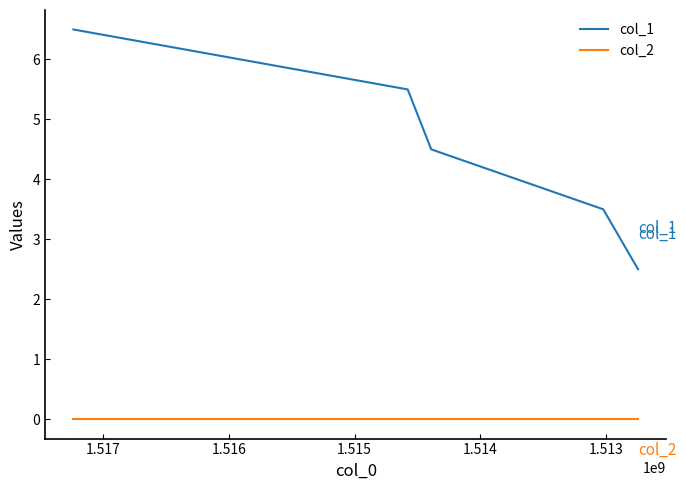

List the series in order of their peak value, lowest first.

col_2, col_1